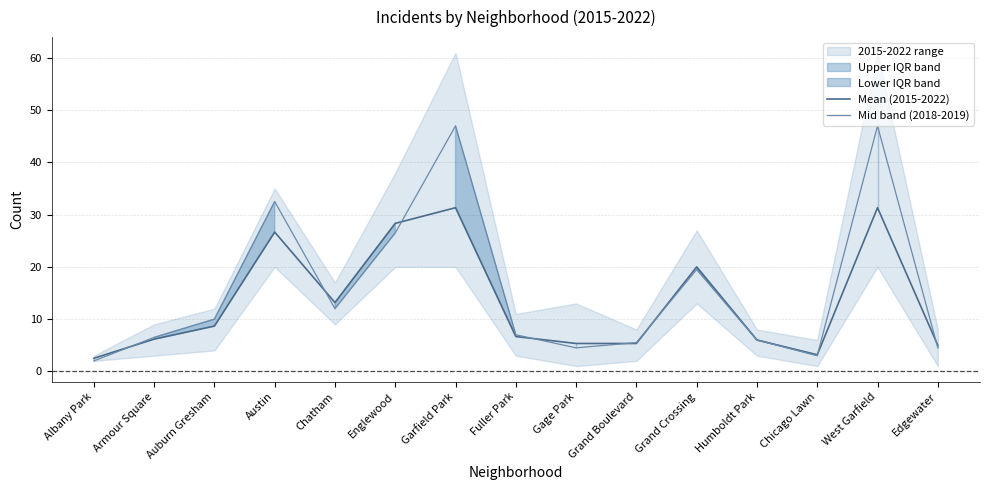

Reading left to right, extract all data points from this chart.

Mean (2015-2022): 2.5	6.2	8.7	26.7	13.2	28.3	31.3	6.7	5.3	5.3	20.0	6.0	3.2	31.3	5.0
Mid band (2018-2019): 2.0	6.5	10.0	32.5	12.0	26.5	47.0	7.0	4.5	5.5	19.5	6.0	3.0	47.0	4.5